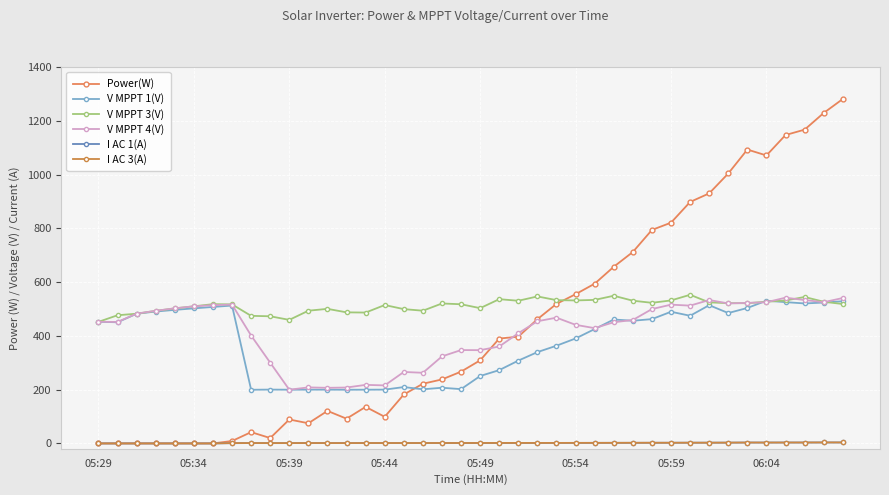

How many values in the V MPPT 4(V) series are below 454?

20